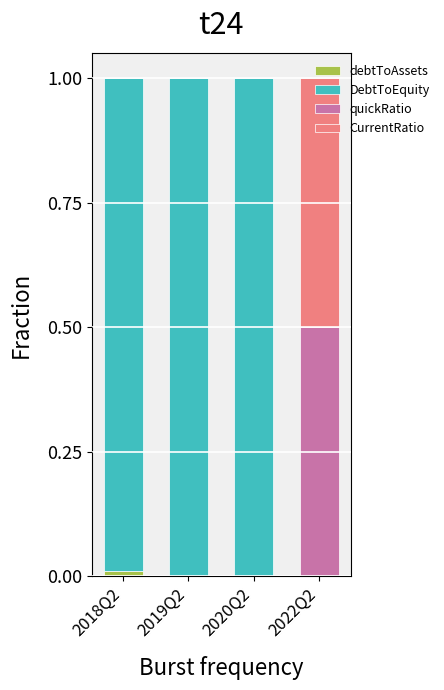

Rank the series by their maximum value, from lowest to highest.

debtToAssets, quickRatio, CurrentRatio, DebtToEquity